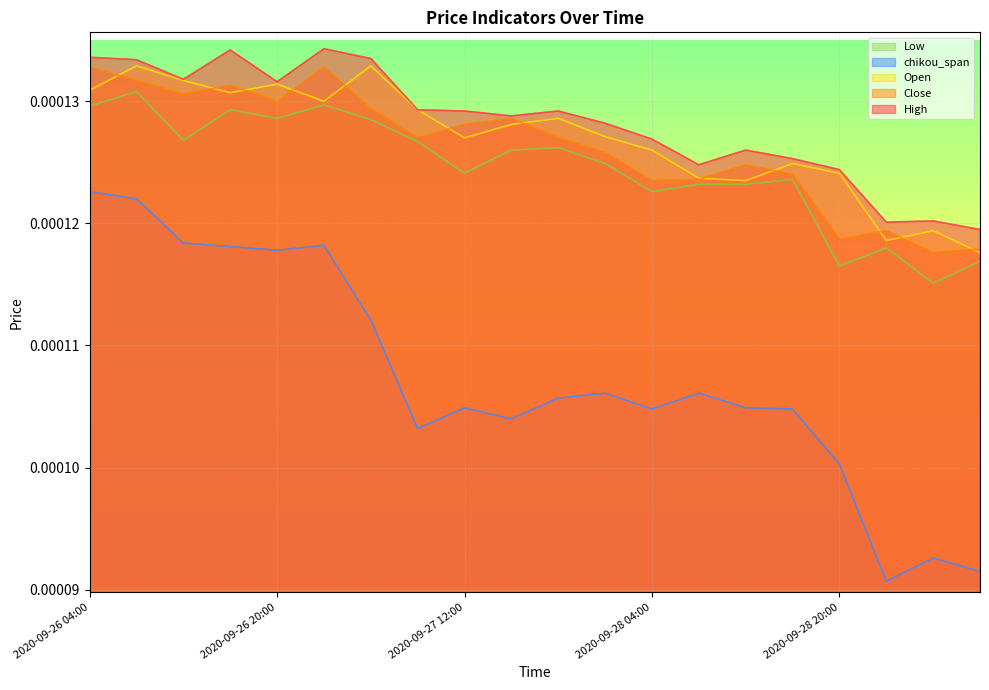

What are all the series names shown in the legend?

Low, chikou_span, Open, Close, High